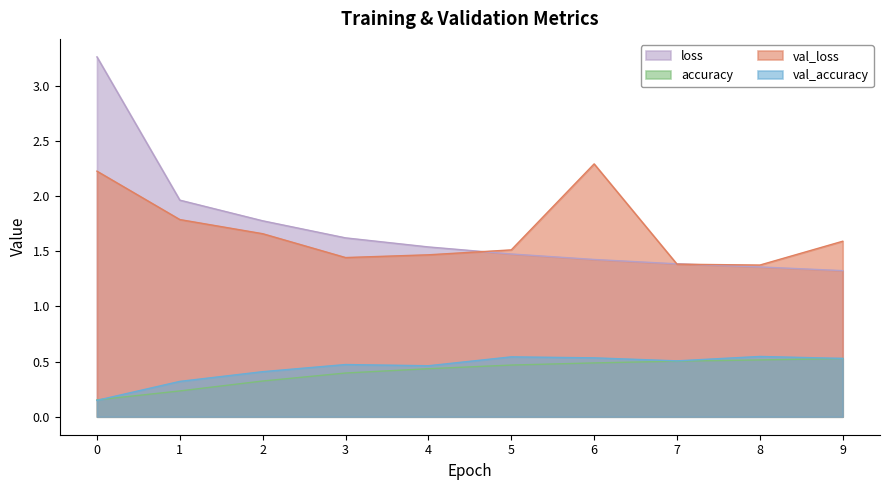

List the series in order of their peak value, lowest first.

accuracy, val_accuracy, val_loss, loss